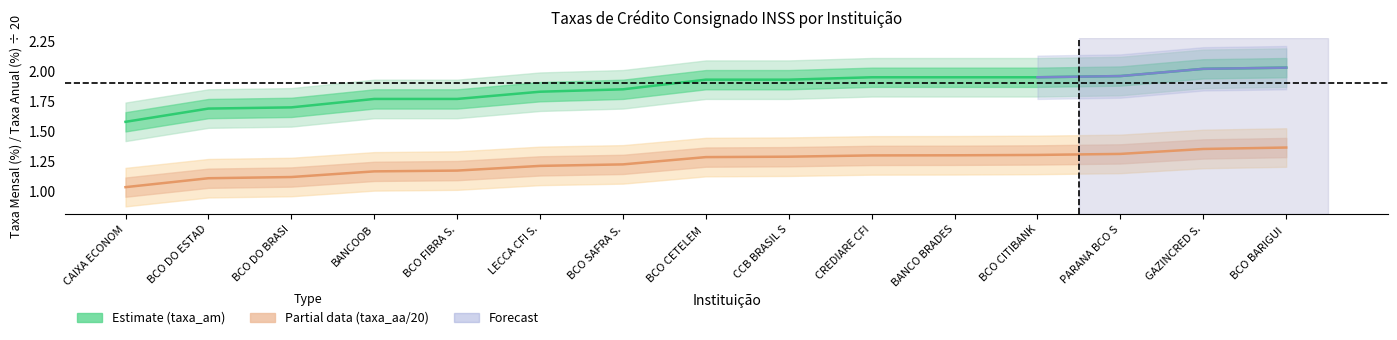

Which series has the largest total across all categories?

taxa_am (Estimate)